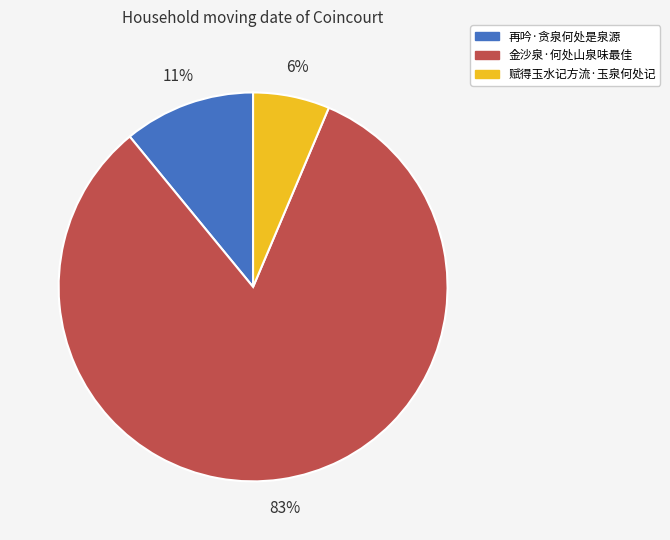

Between 再吟·贪泉何处是泉源 and 赋得玉水记方流·玉泉何处记, which is larger?

再吟·贪泉何处是泉源